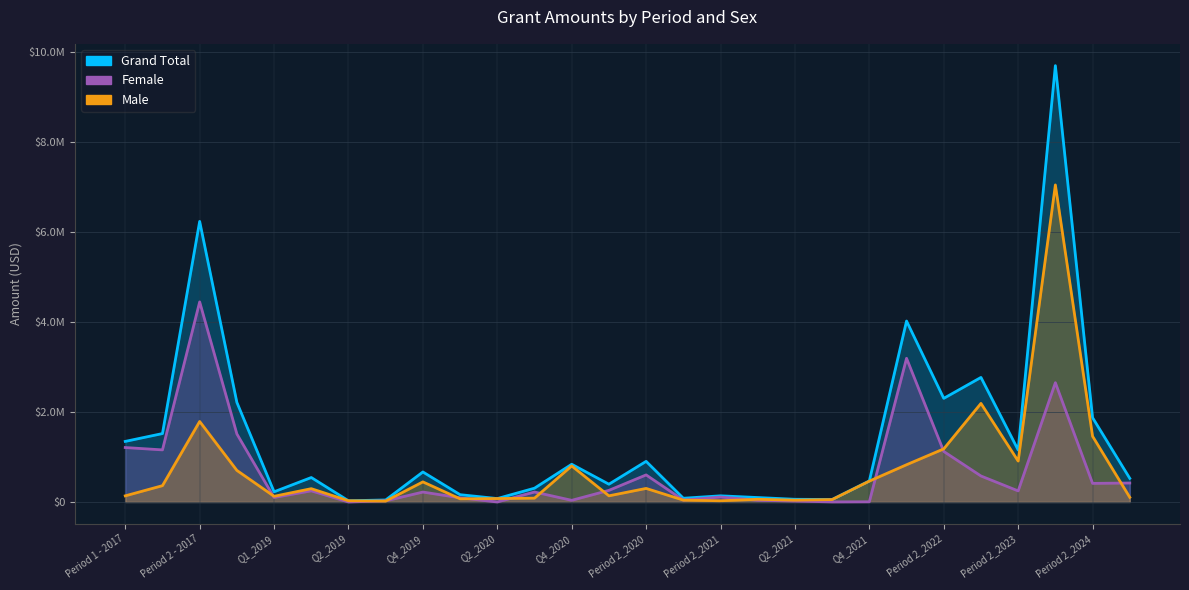

What is the label of the 5th point from the right?

Period 1_2023